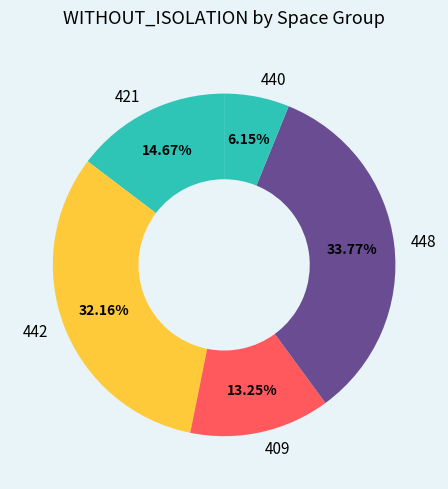

Which category has the smallest portion of the pie?

440